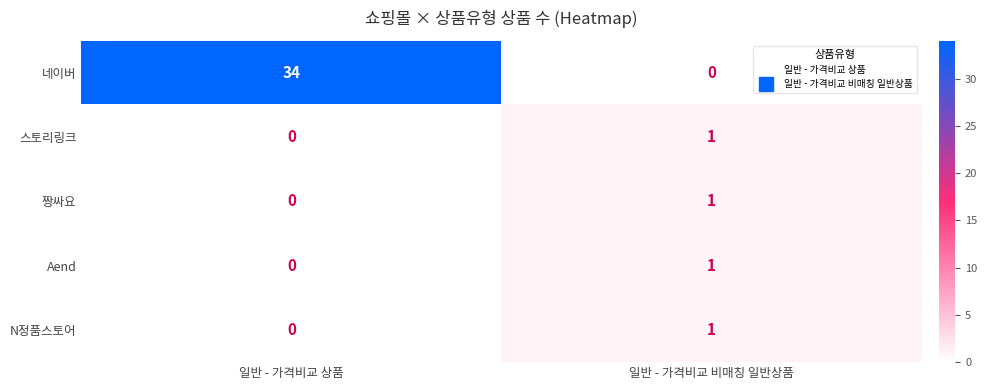

What is the total value across all series at 일반 - 가격비교 상품?

34